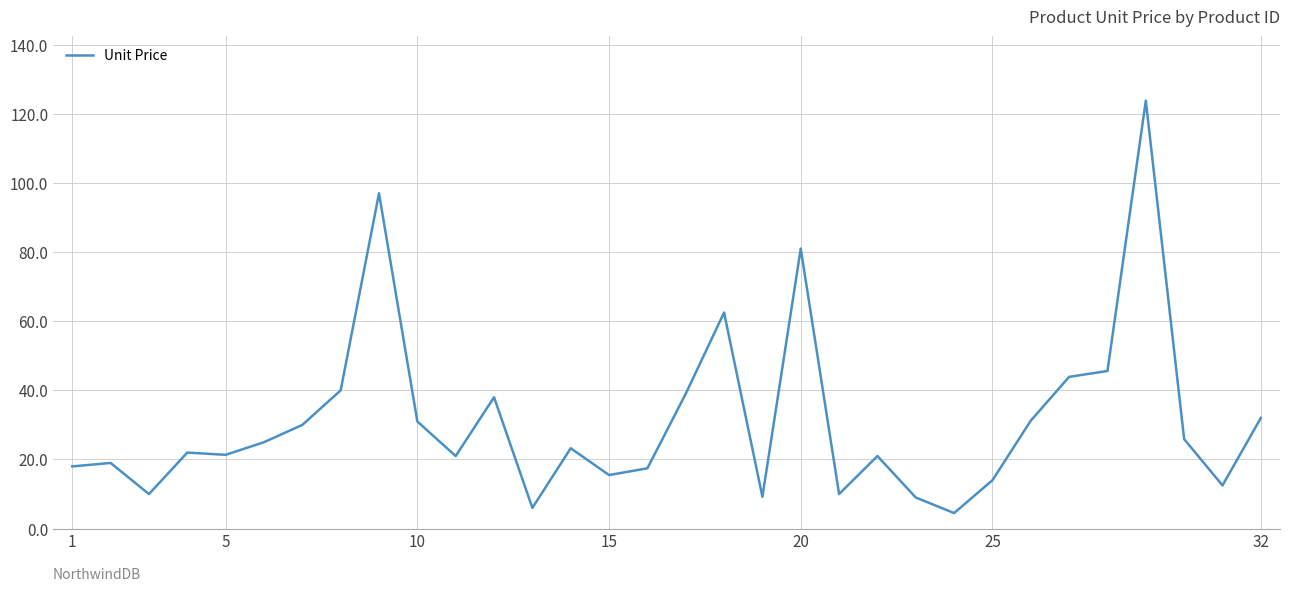

How many lines are shown in the chart?

1